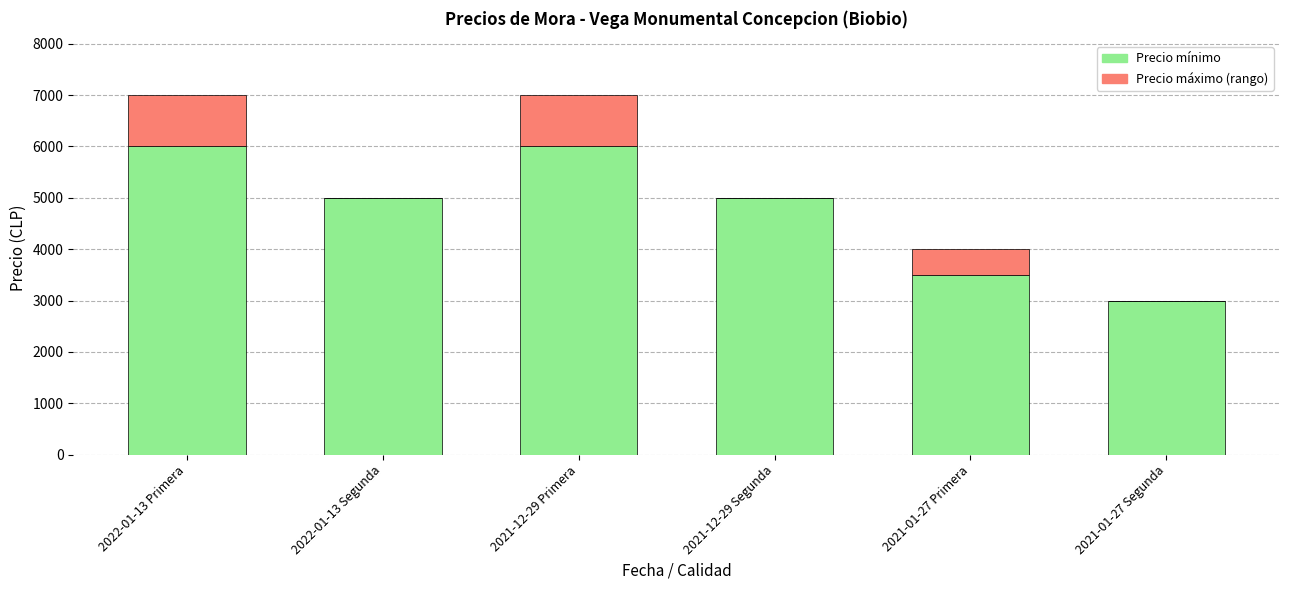

The value of Precio mínimo at 2021-12-29 Segunda is 7196. True or false?

False